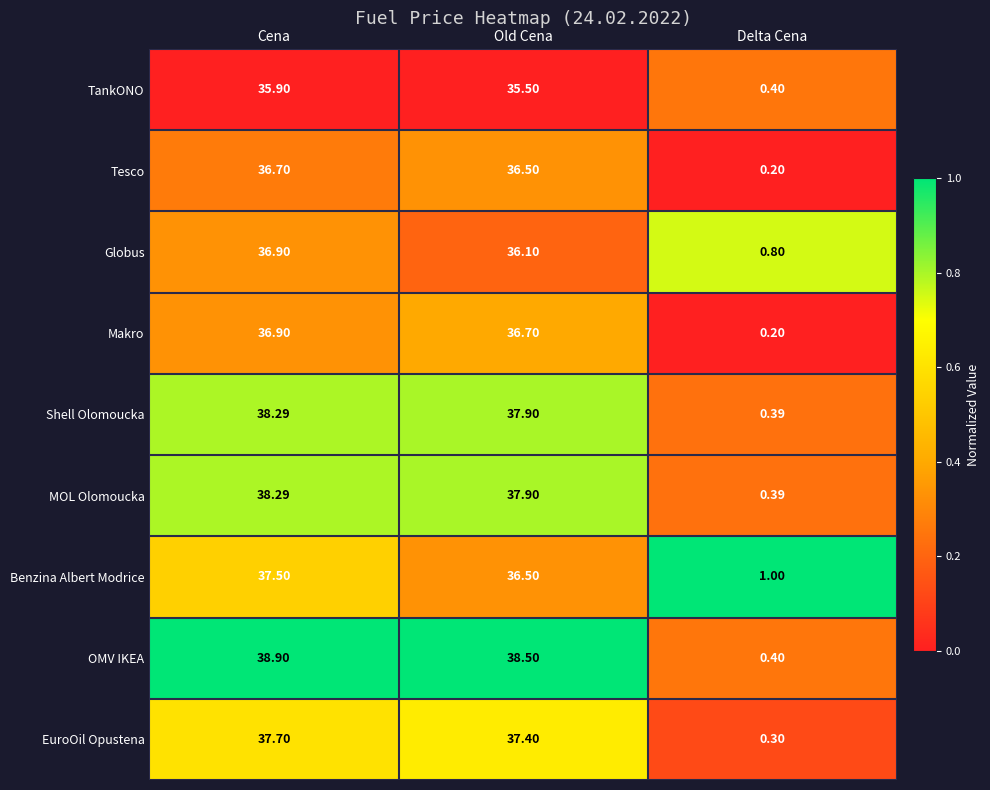

Which category has the highest value across all series?

Cena